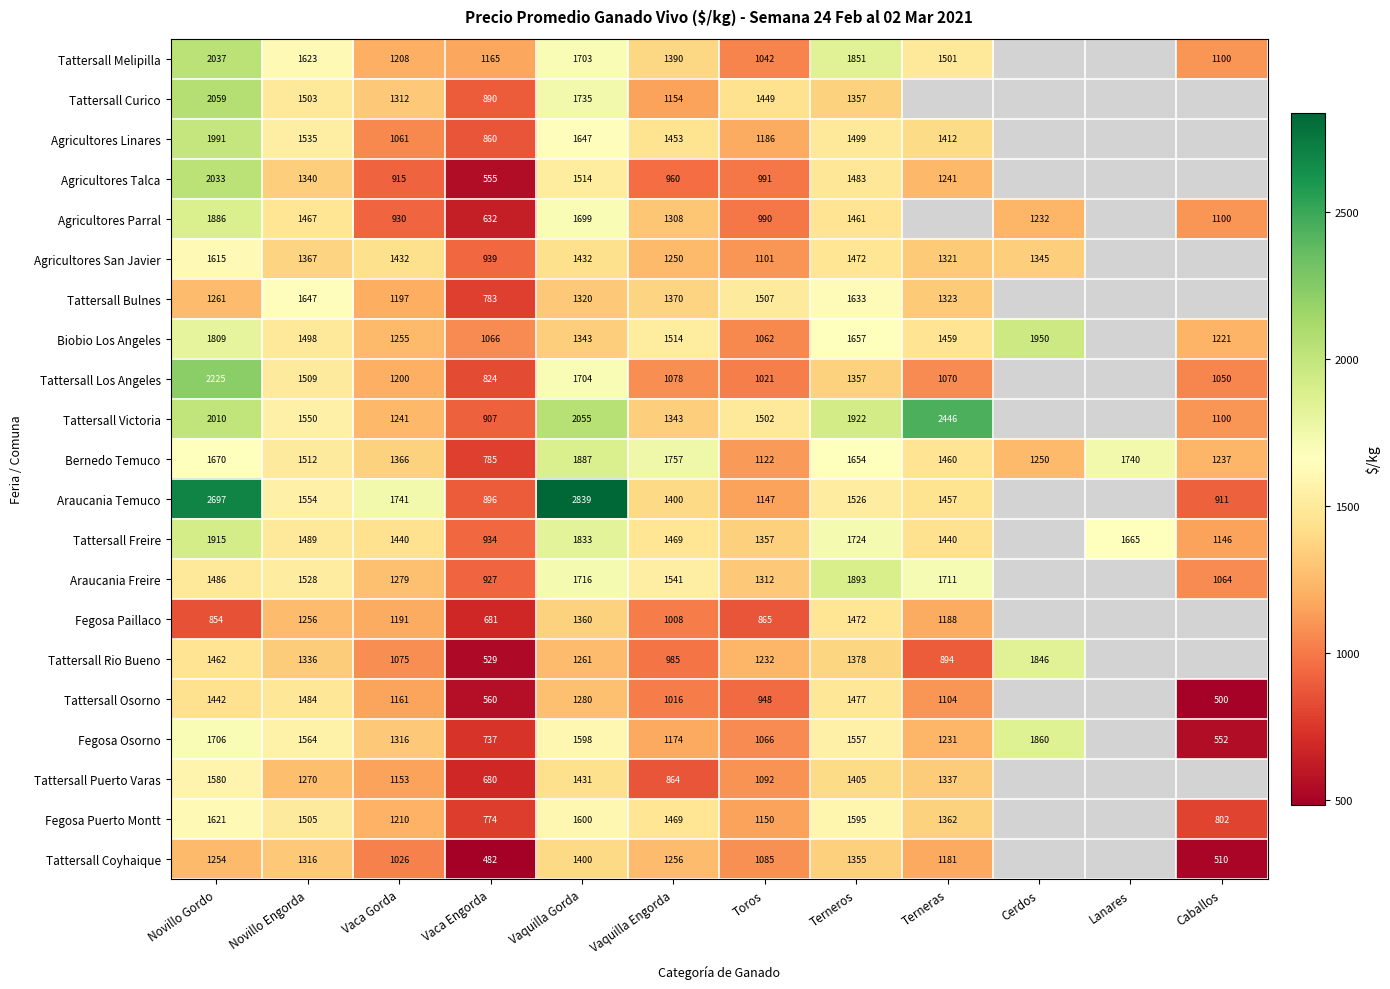

Which series changed the most between Vaca Gorda and Terneros?

Tattersall Victoria